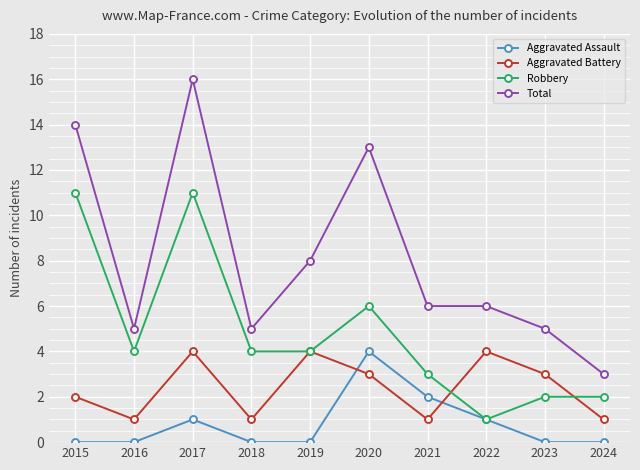

In Aggravated Battery, how many points are lower than both neighbors (excluding endpoints)?

3